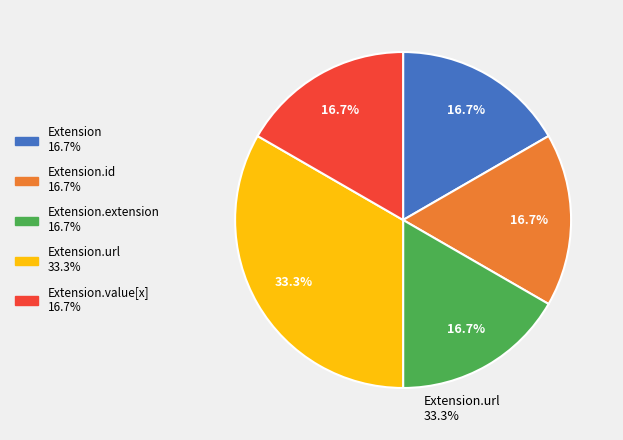

Count the number of slices in the pie.

5